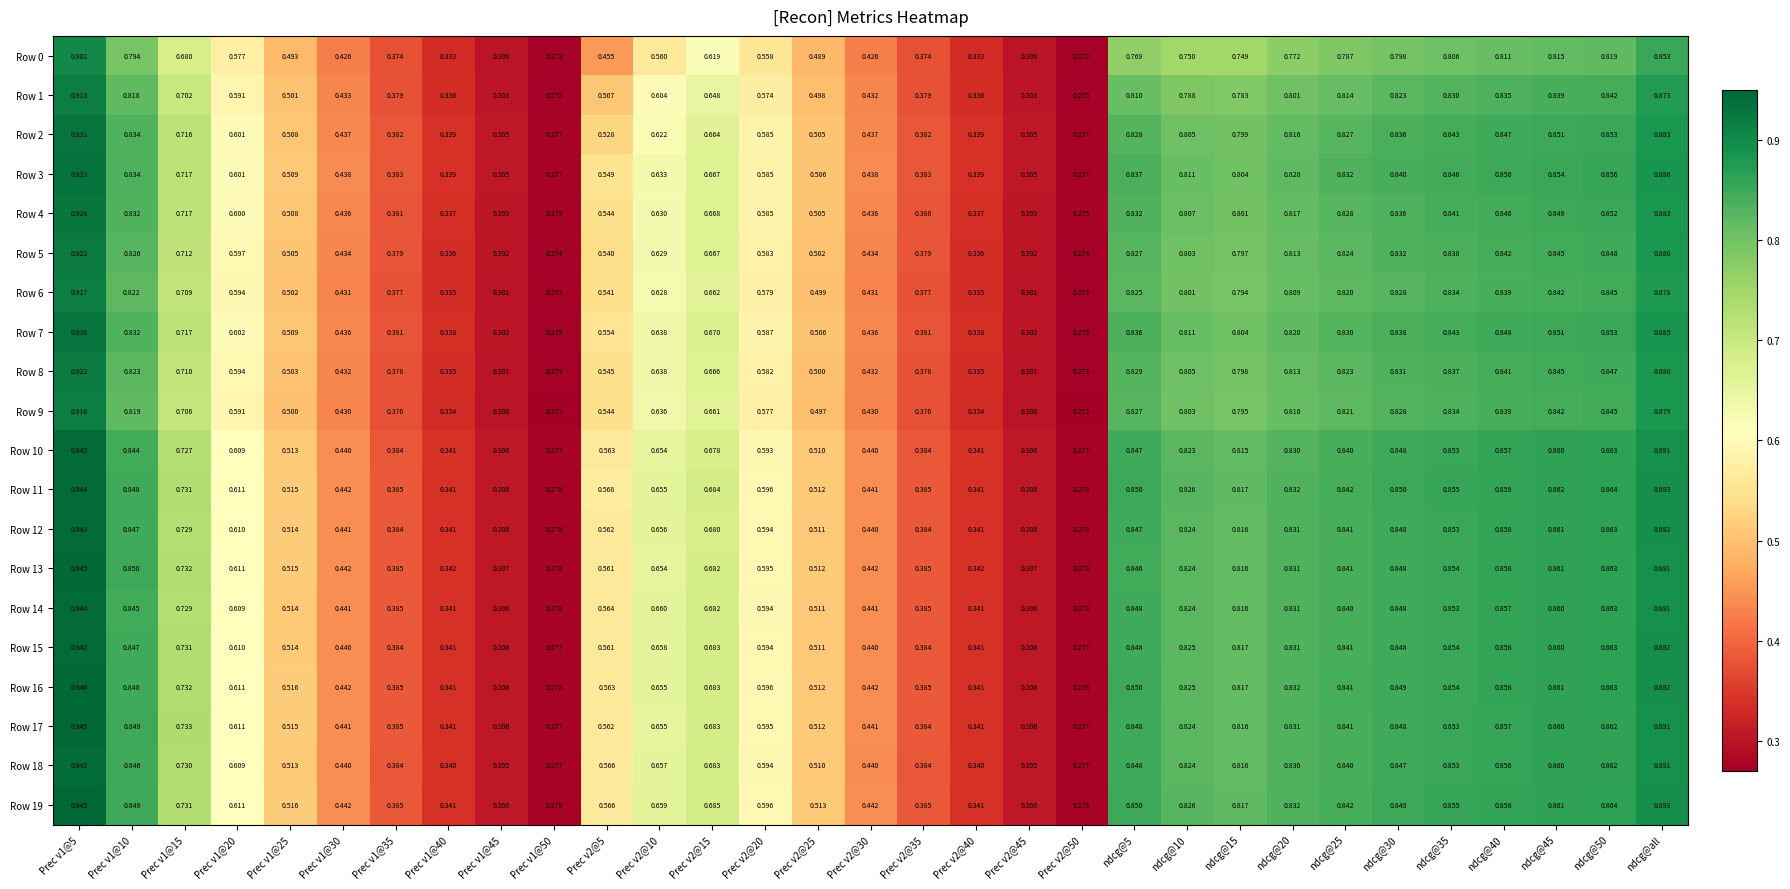

Between Prec v1@20 and Prec v2@25, which series saw the biggest shift?

Row 17